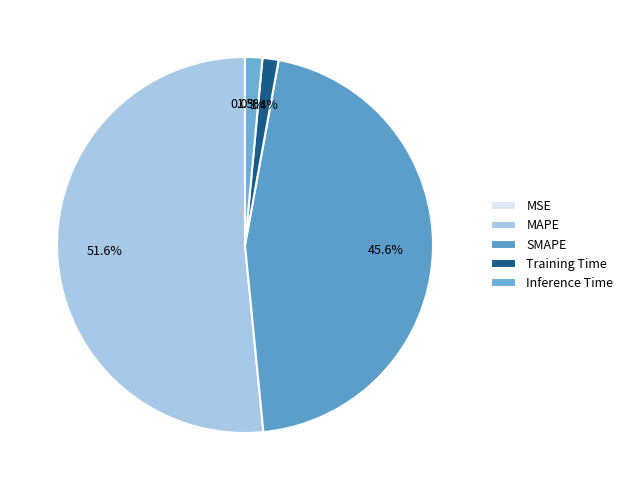

How many slices are in this pie chart?

5